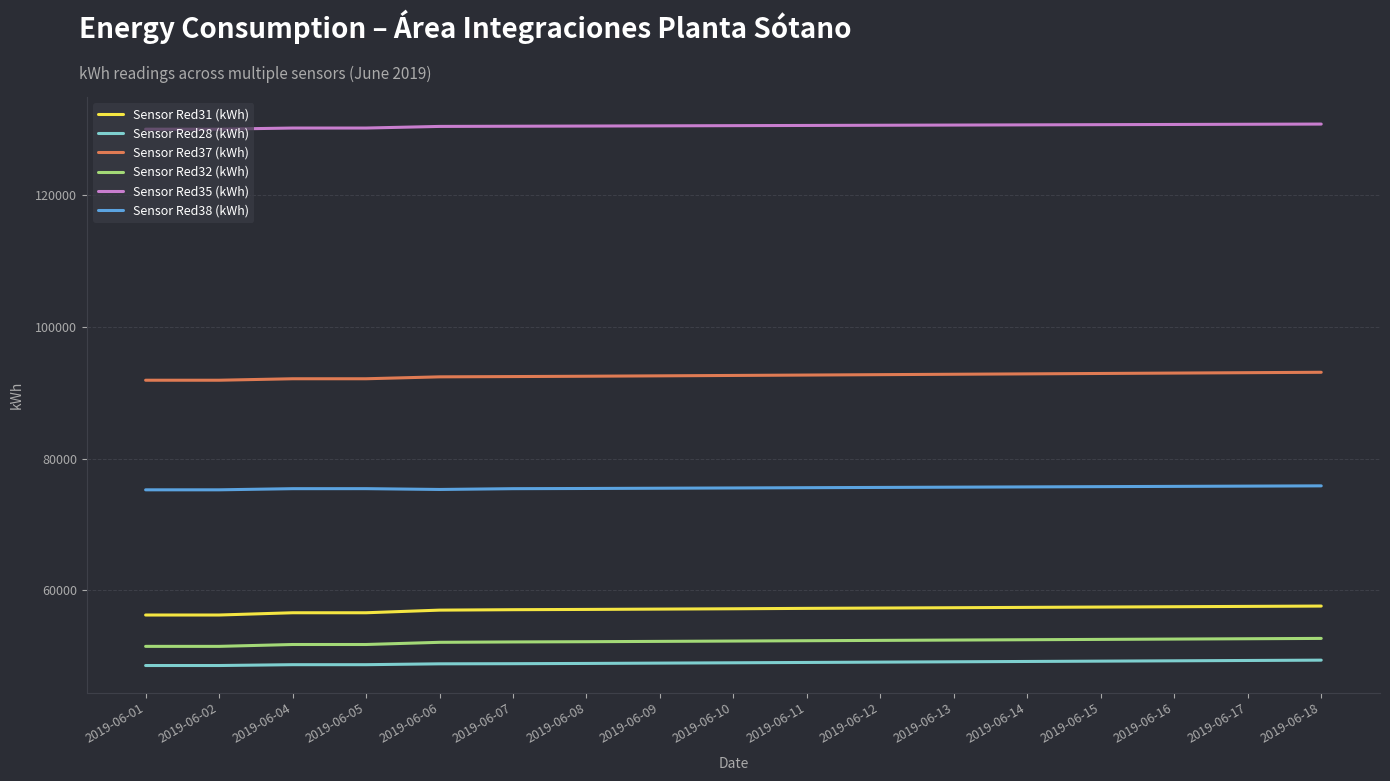

What is the maximum value for Sensor Red32 (kWh)?

52700.0